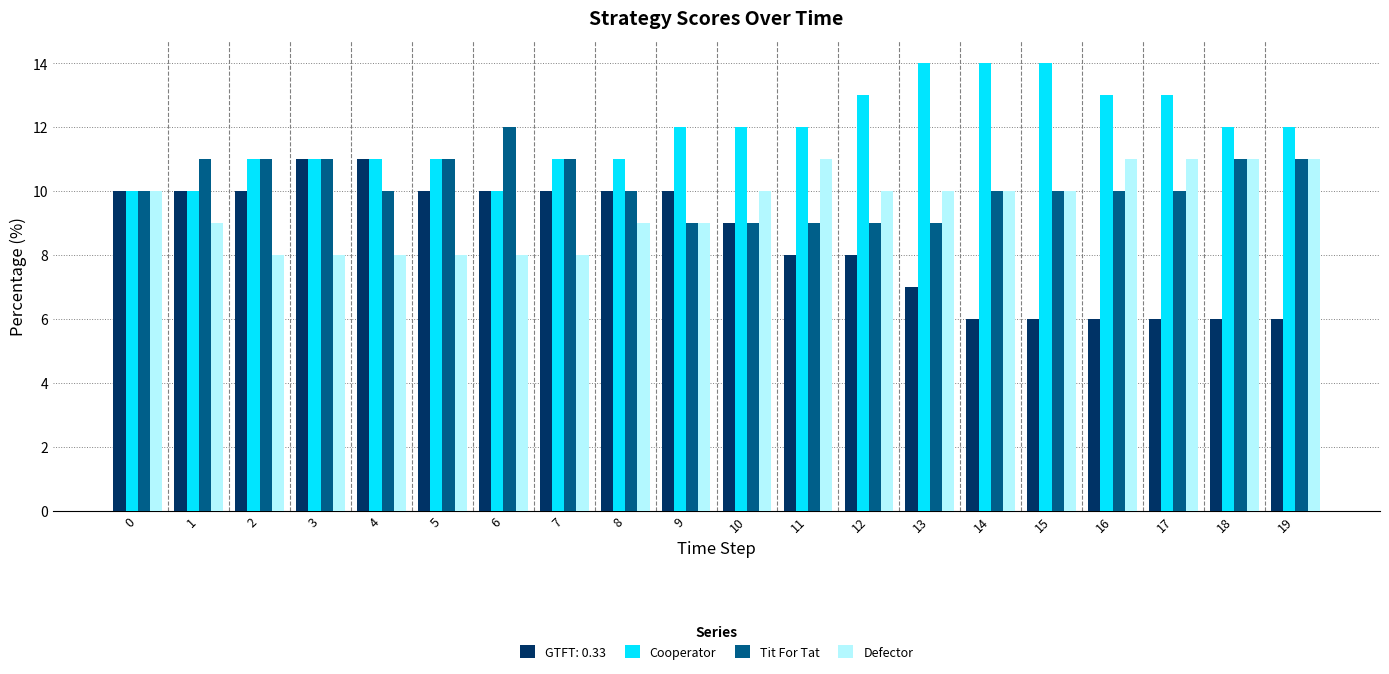

Are the bars horizontal?

No